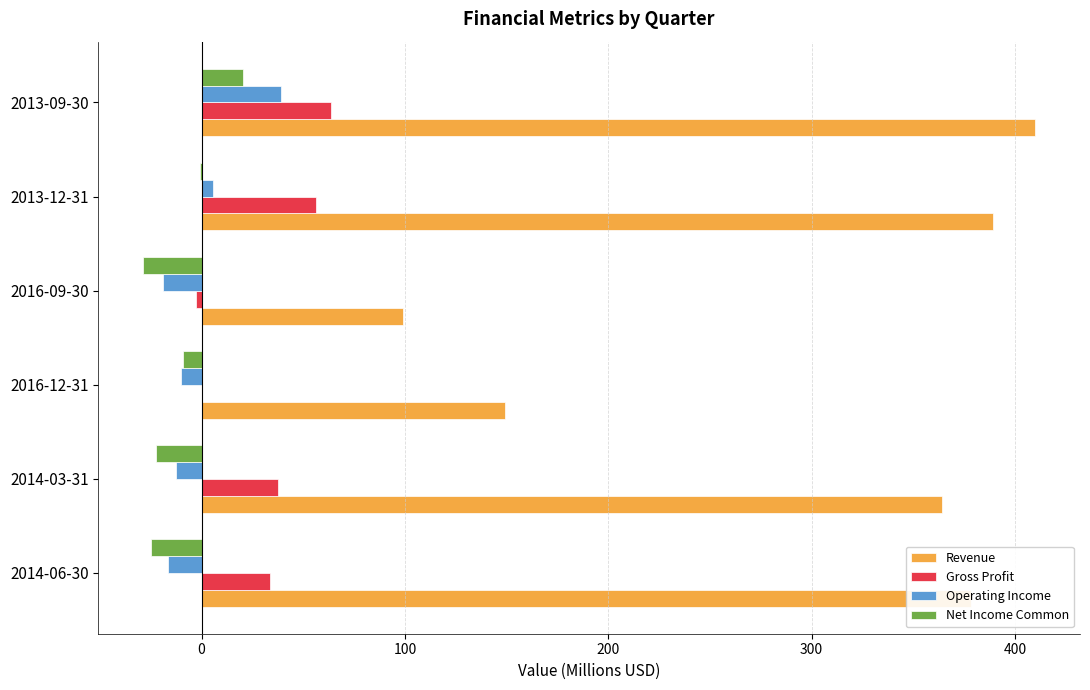

At which category is the sum across all series the highest?

2013-09-30